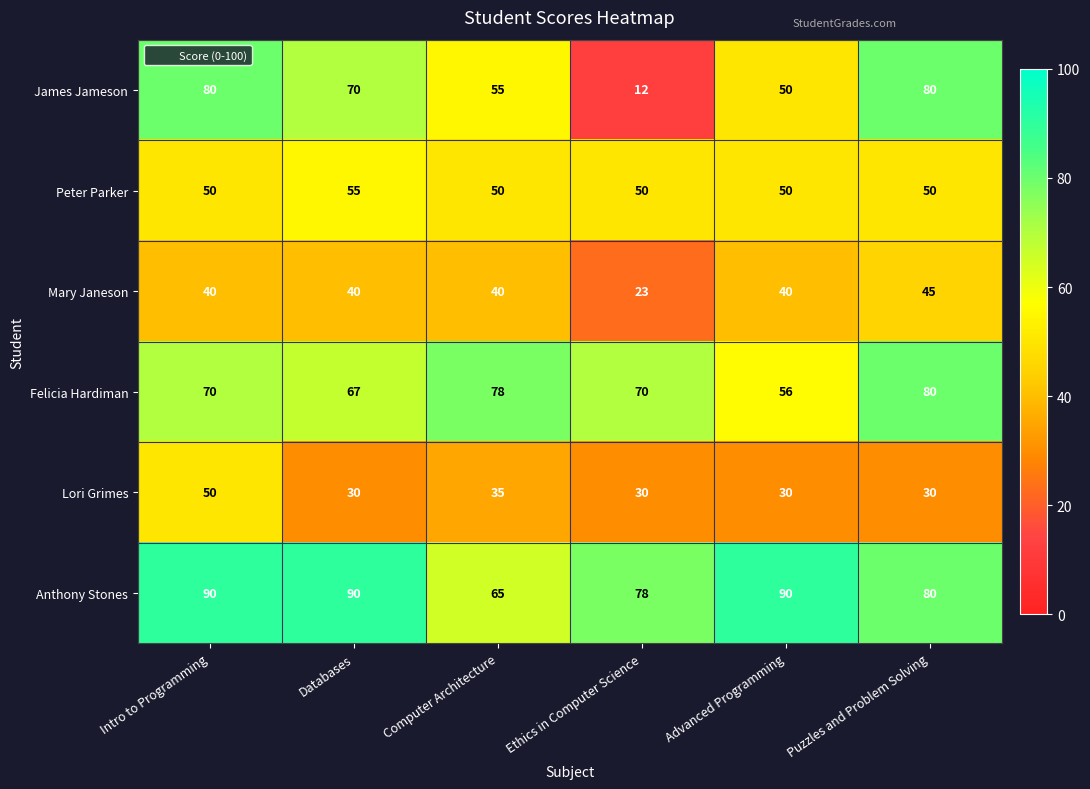

True or false: Felicia Hardiman has a value of 99 at Databases.

False